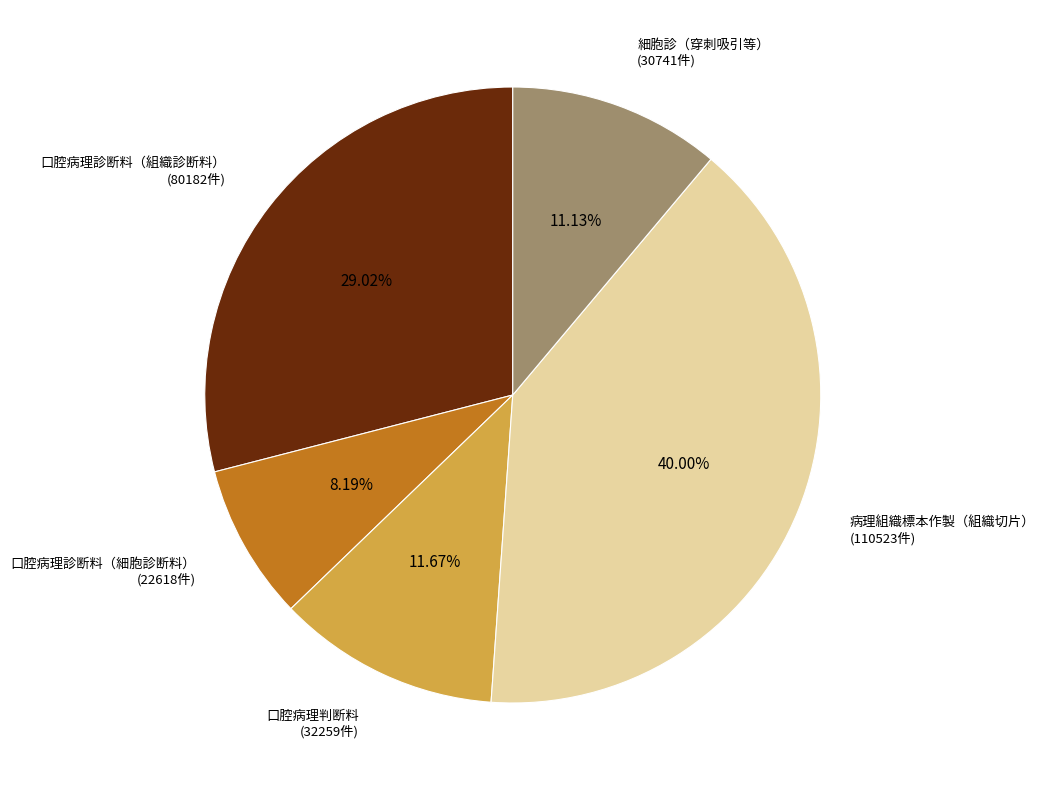

How many segments does this pie chart have?

5